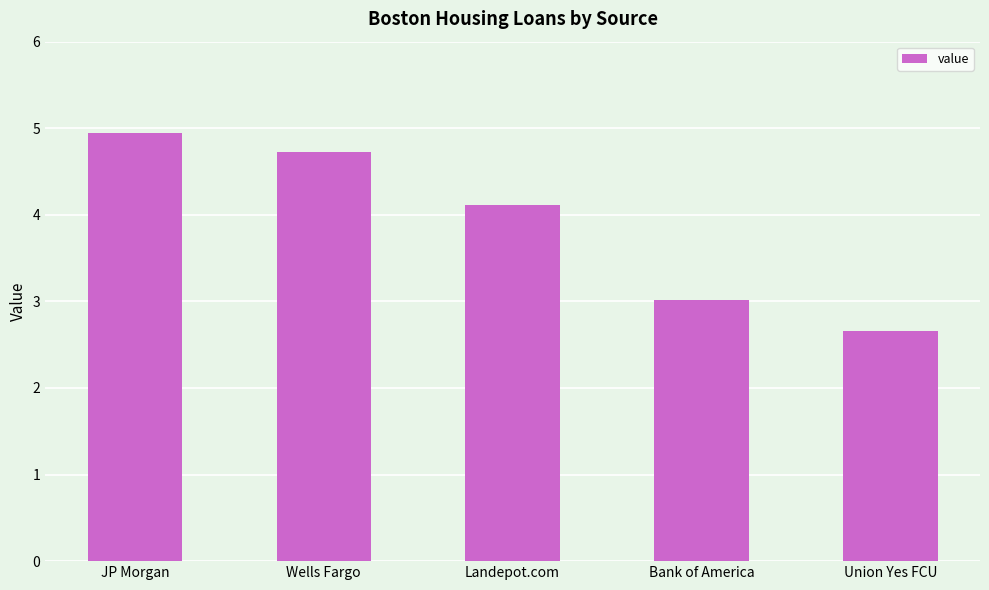

Reading left to right, what are all the values shown in this chart?

JP Morgan=4.9	Wells Fargo=4.7	Landepot.com=4.1	Bank of America=3.0	Union Yes FCU=2.7